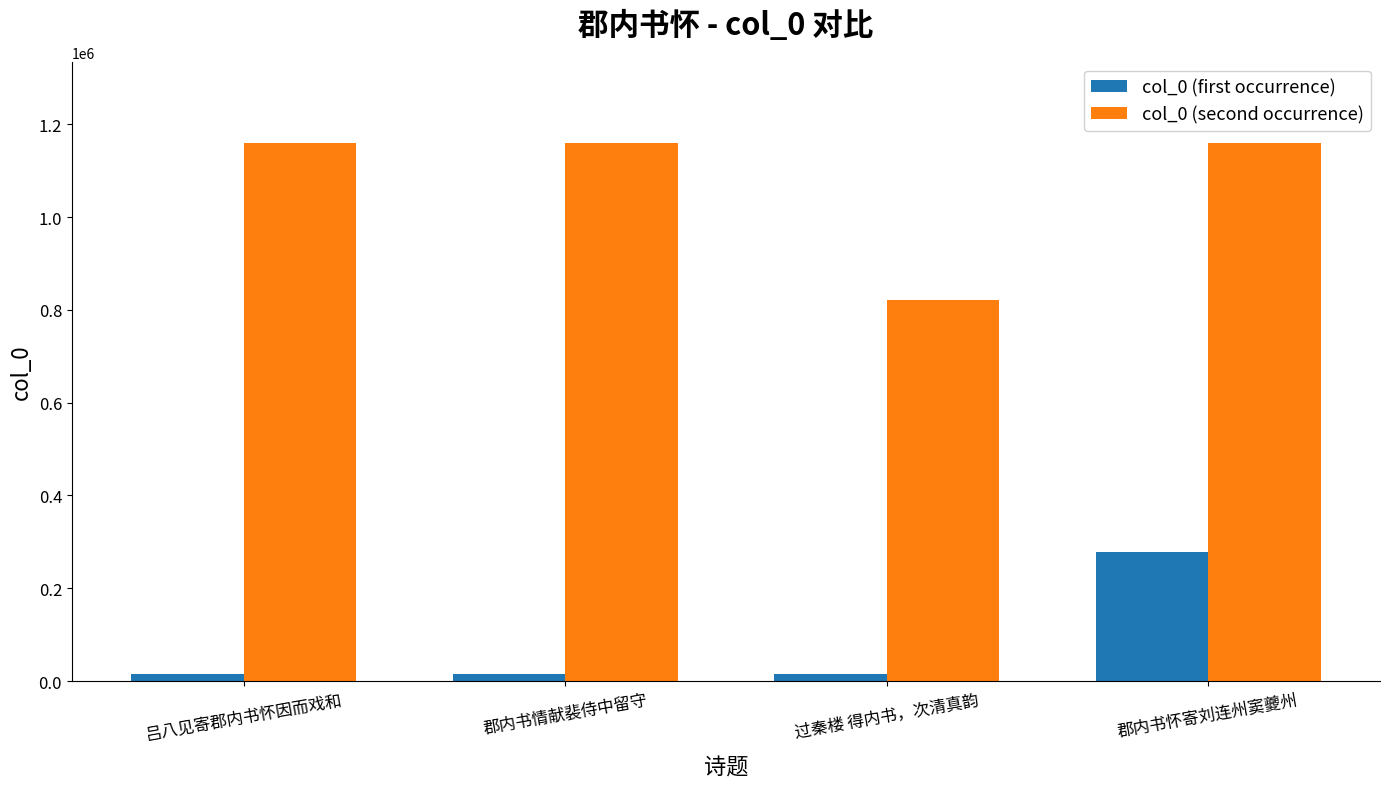

Which series has the largest range (max minus min)?

col_0 (second occurrence)